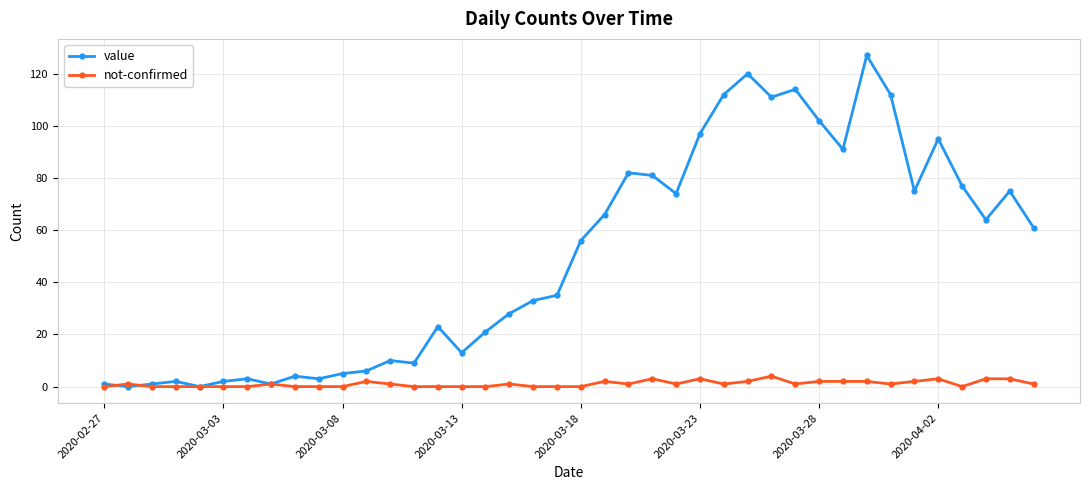

How many distinct data groups are displayed?

2